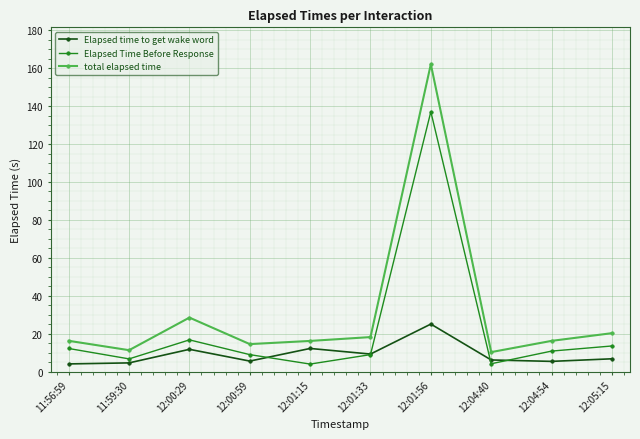

What position from the right is 12:00:59?

7